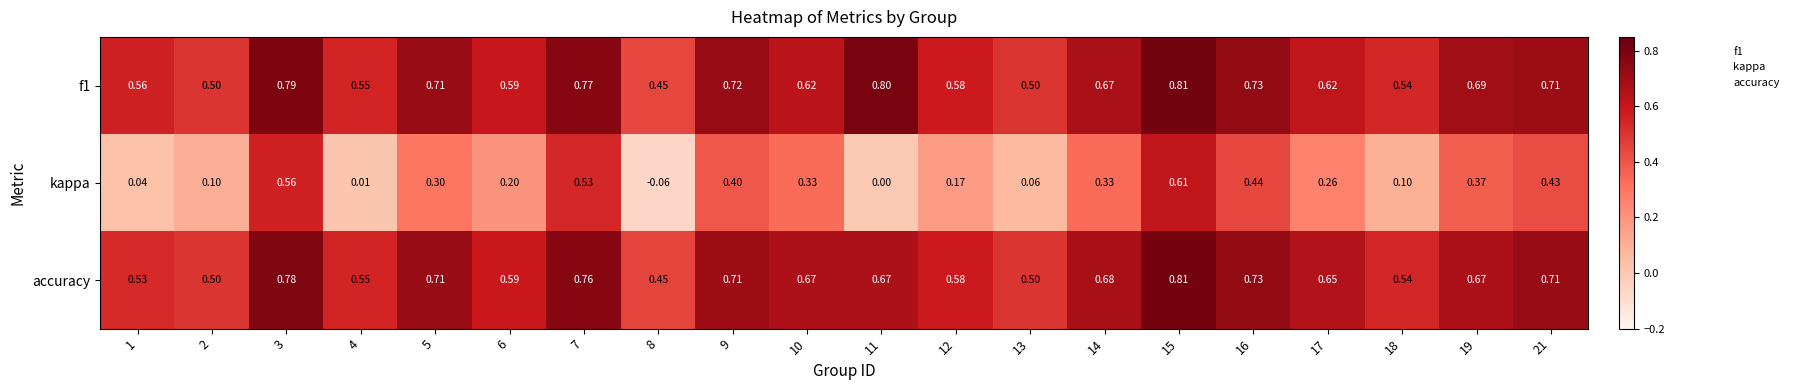

Count the number of data series in this chart.

3